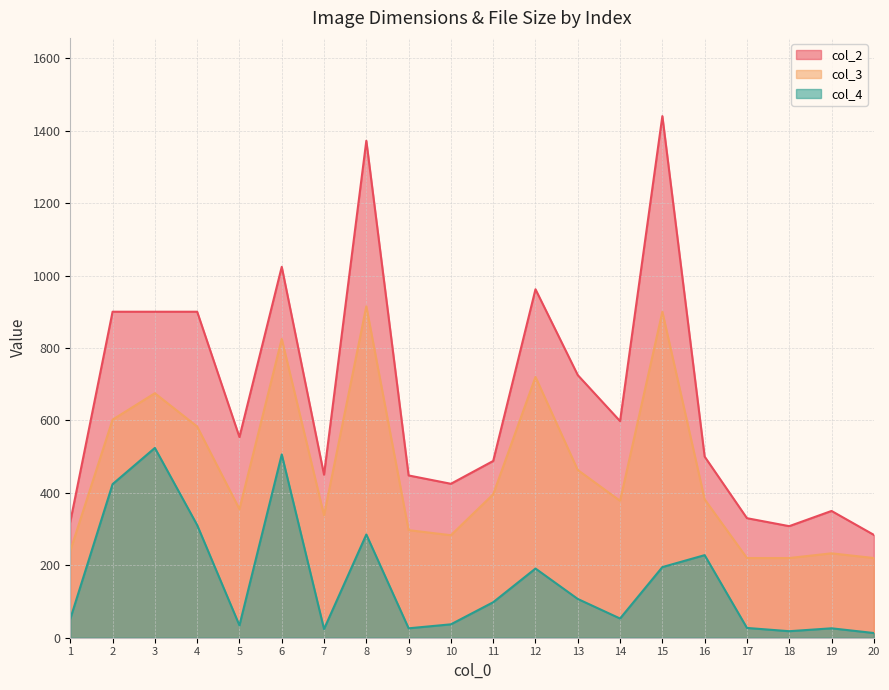

What are all the series names shown in the legend?

col_2, col_3, col_4